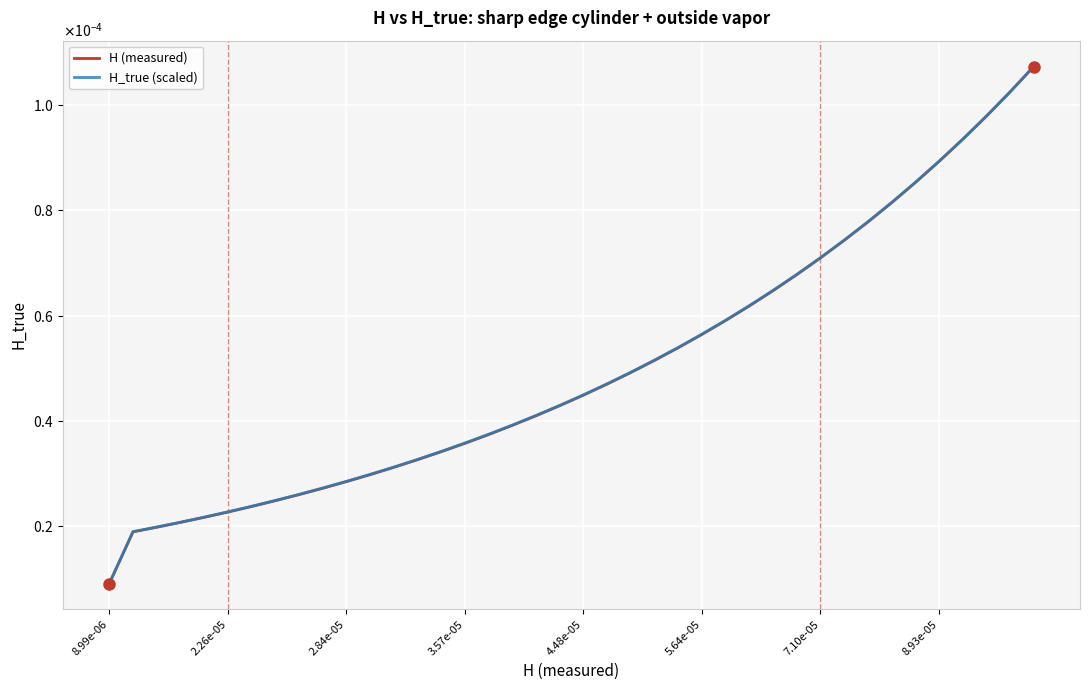

Does the chart have visible grid lines?

Yes